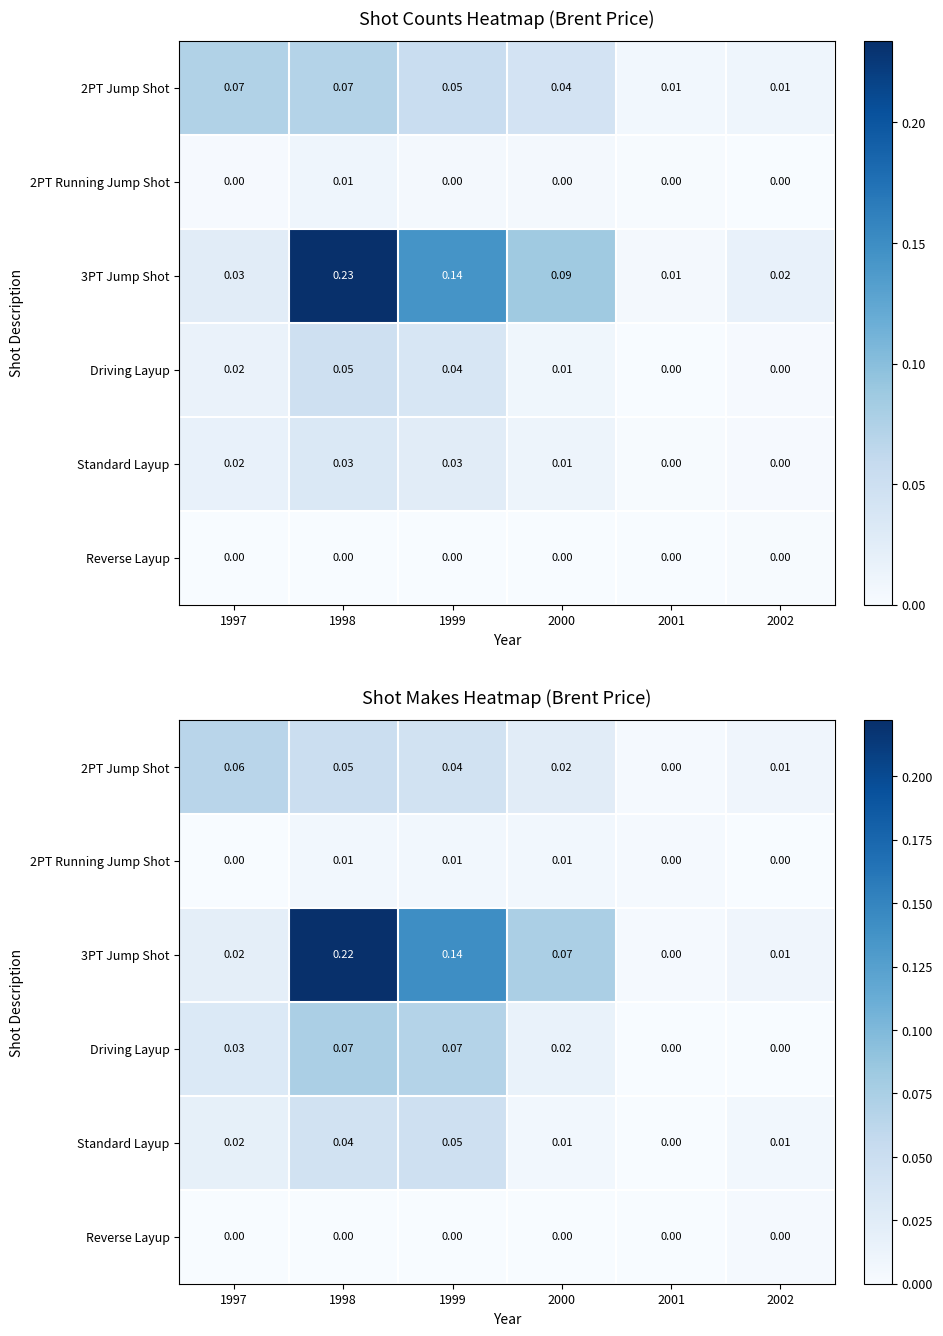

At which category is the sum across all series the highest?

1998